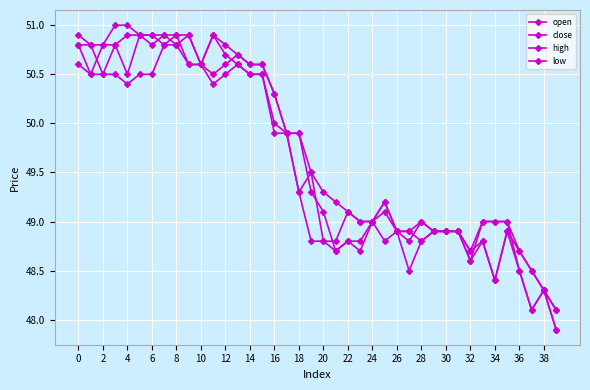

True or false: low and close intersect in this chart.

False